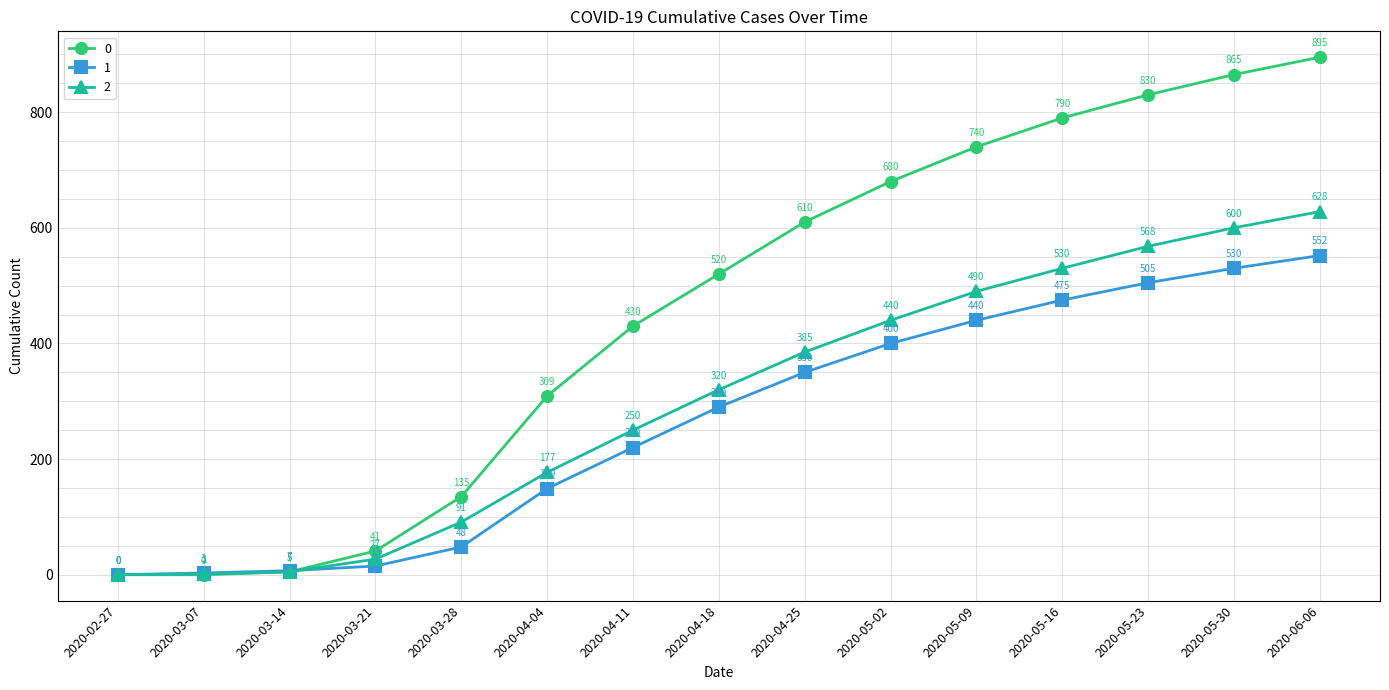

What is the difference between the highest and lowest values at 2020-04-04?

160